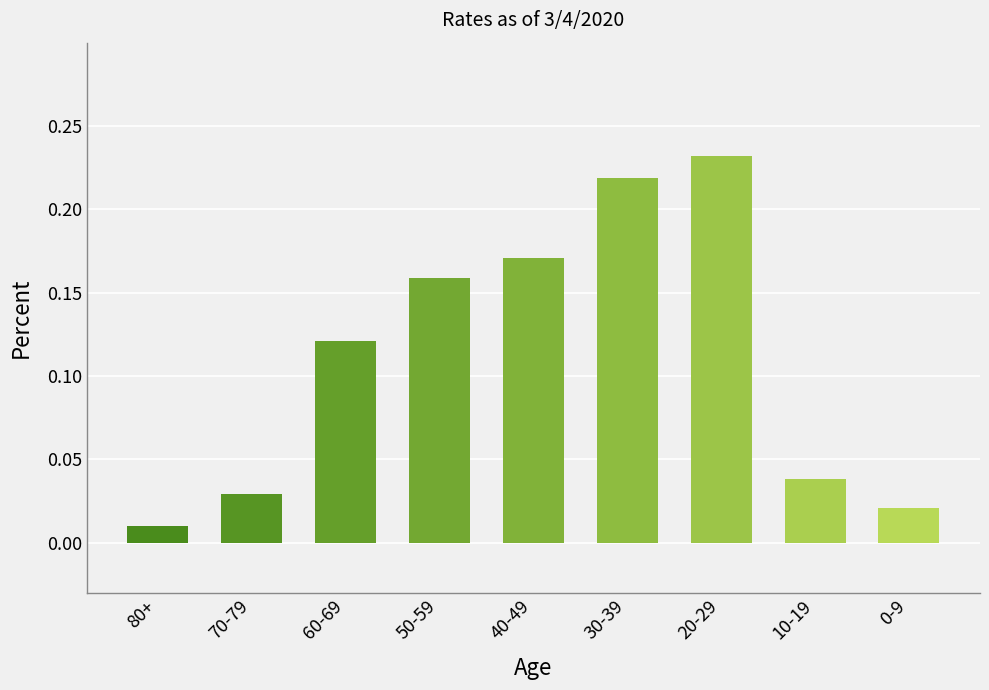

Is it true that the value at 10-19 is 0.1?

False